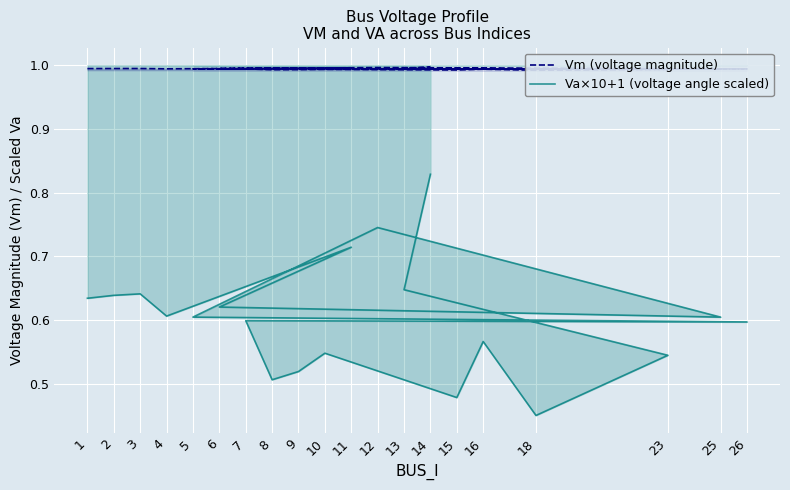

At 18, list the series in order from smallest to largest.

Va×10+1 (voltage angle scaled), Vm (voltage magnitude)